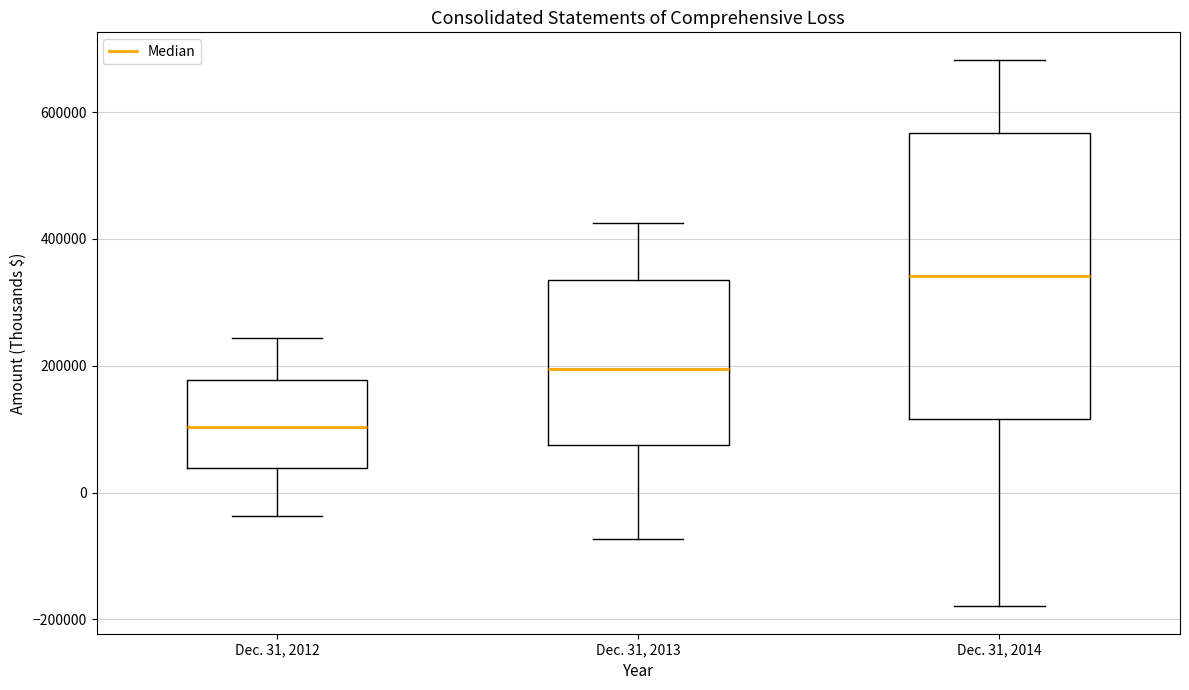

Reading left to right, read every box against the y-axis: the position of its median line, the range the box covers, and the ends of its whiskers. The values are not printed on the chart, so give them approximately, as read against the axis.

Dec. 31, 2012: median 100000, box 40000 to 180000, whiskers -40000 to 240000
Dec. 31, 2013: median 200000, box 80000 to 340000, whiskers -80000 to 420000
Dec. 31, 2014: median 340000, box 120000 to 560000, whiskers -180000 to 680000